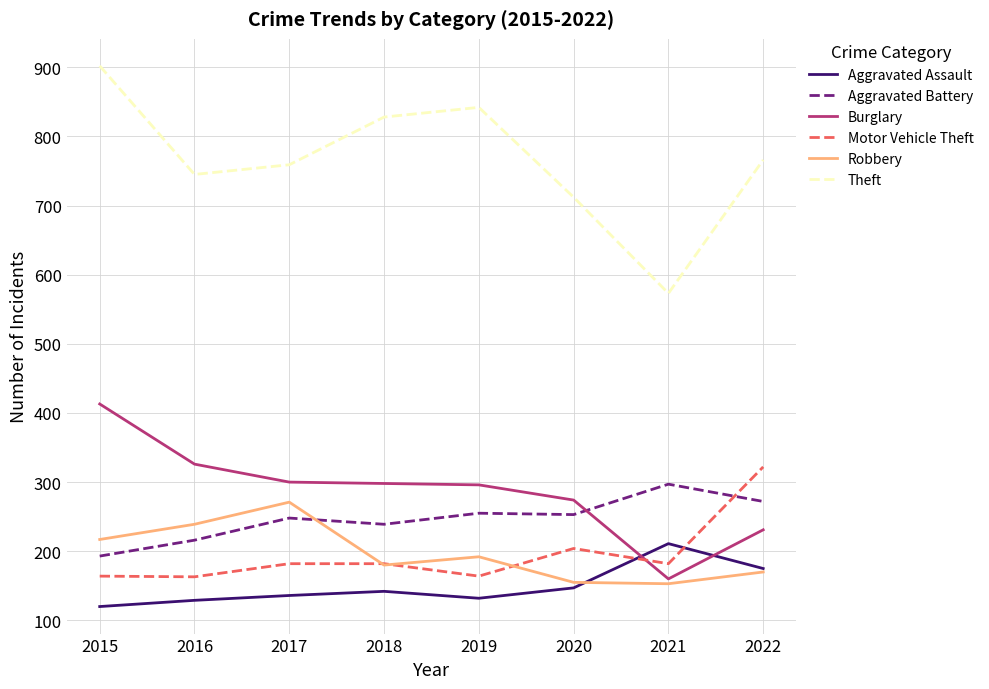

After their last crossing, which series has the higher values: Burglary or Aggravated Battery?

Aggravated Battery